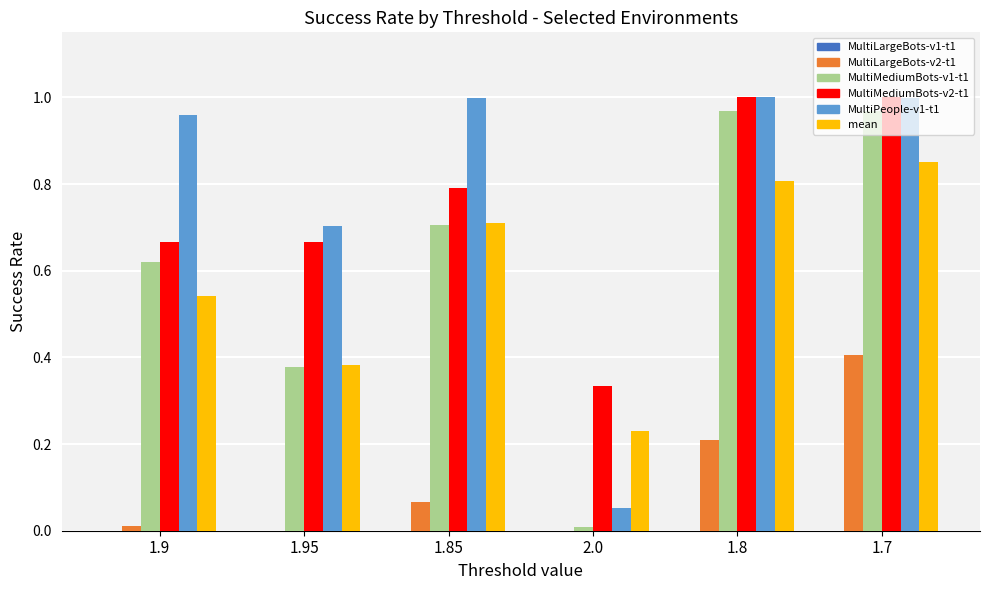

At which label does MultiLargeBots-v2-t1 reach its peak?

1.7